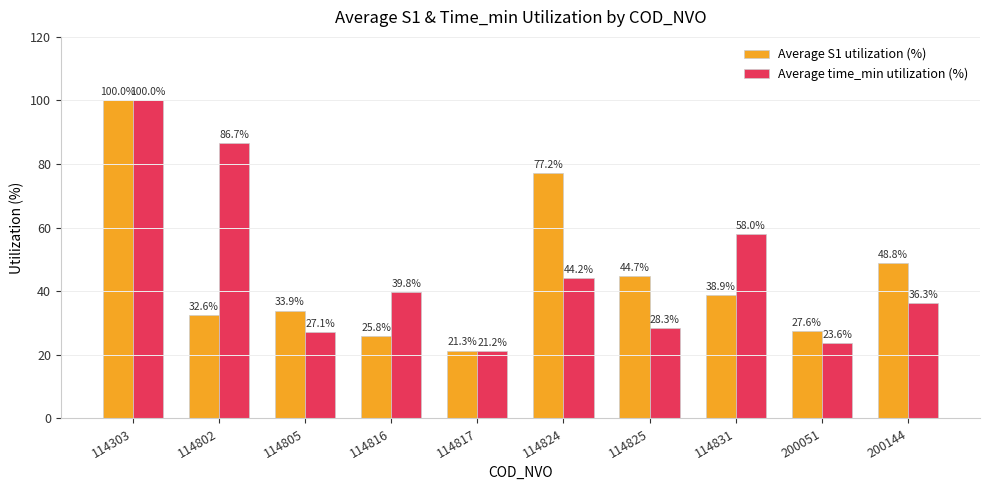

The Average S1 utilization (%) series shows 38.1 at 200051. True or false?

False